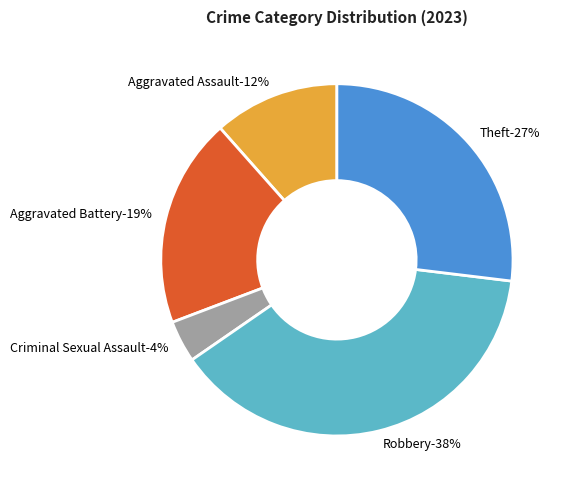

Do Aggravated Assault and Arson together represent more than half of the pie?

No